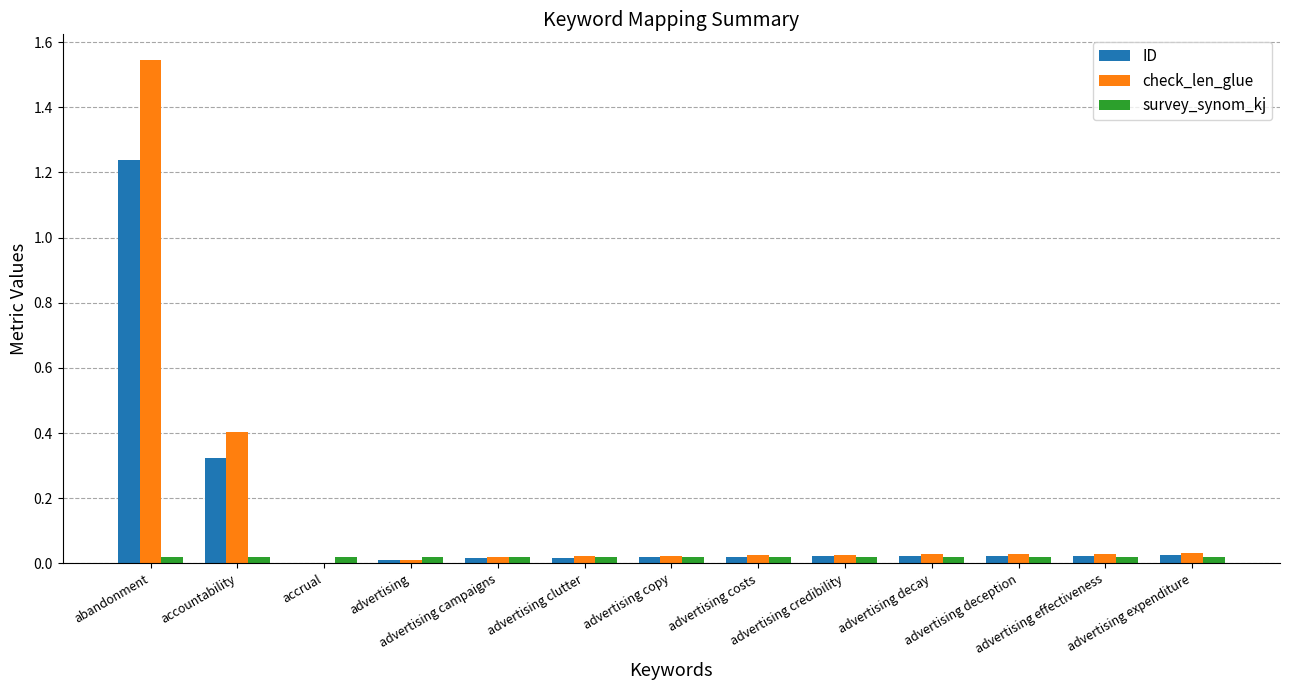

Are the bars horizontal?

No